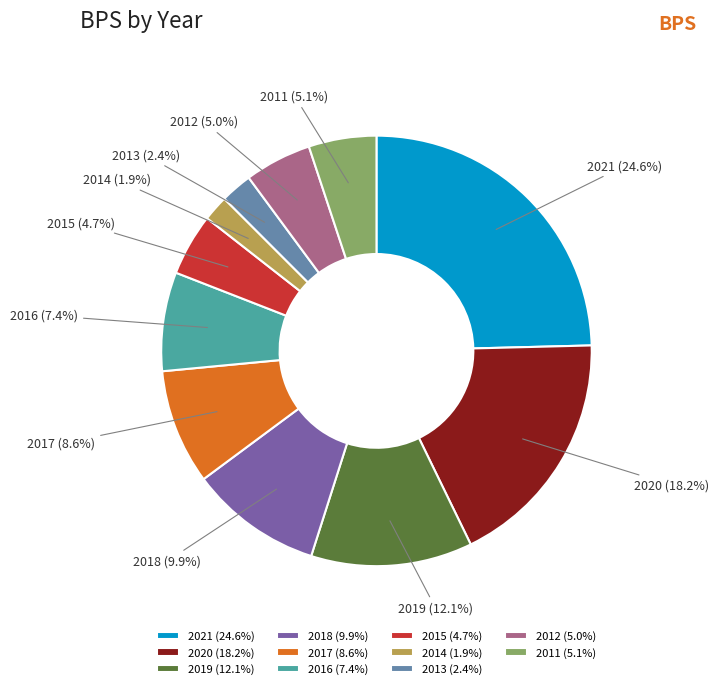

What portion of the pie excludes 2016?

92.6%